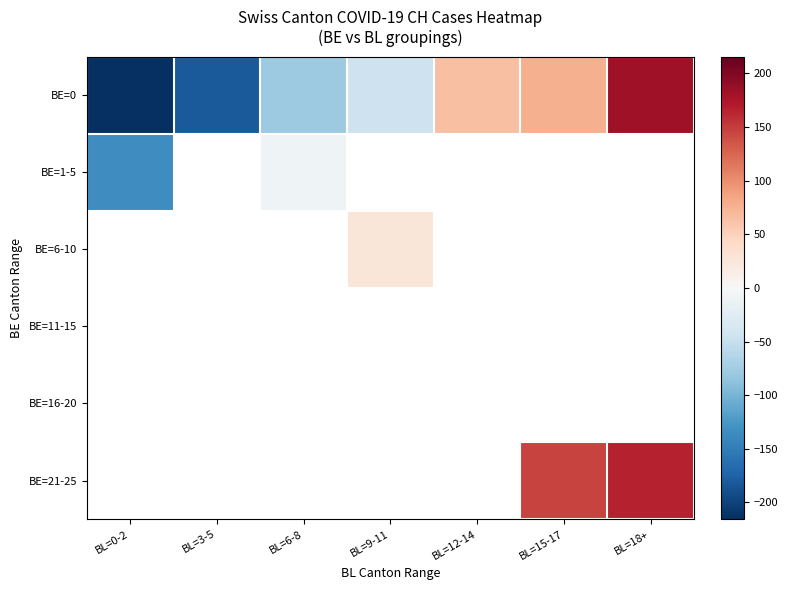

Which series has the largest range (max minus min)?

BE=0